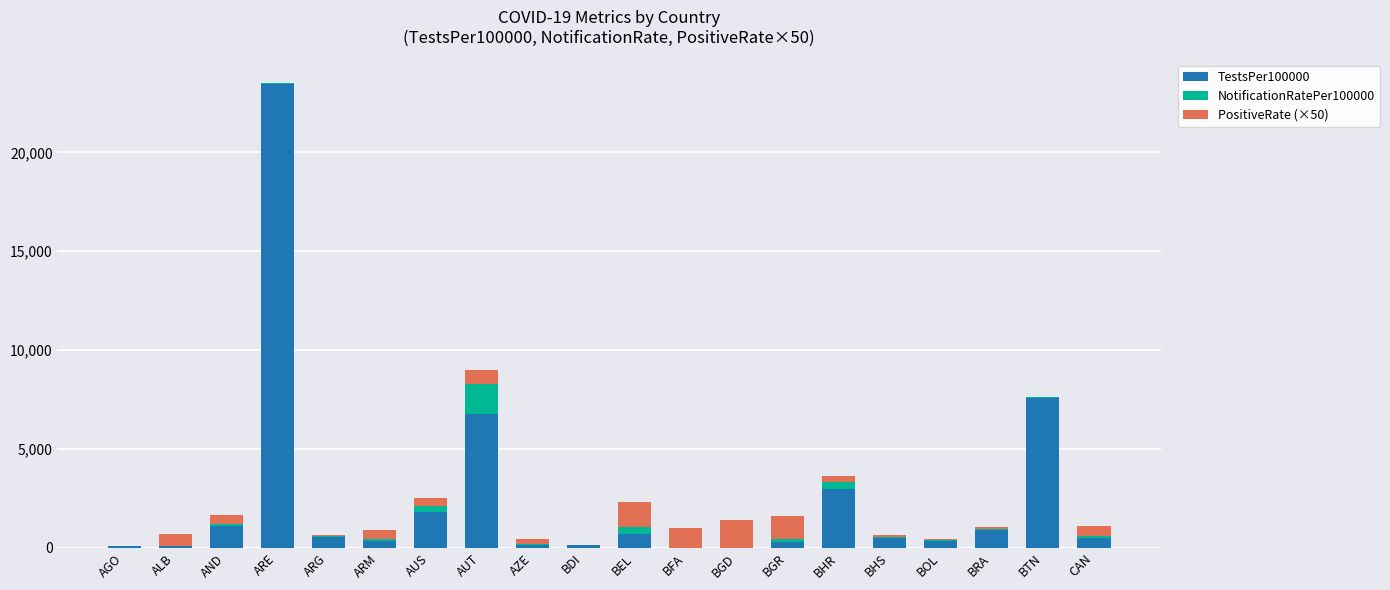

What is the total value across all series at AUS?

2525.1